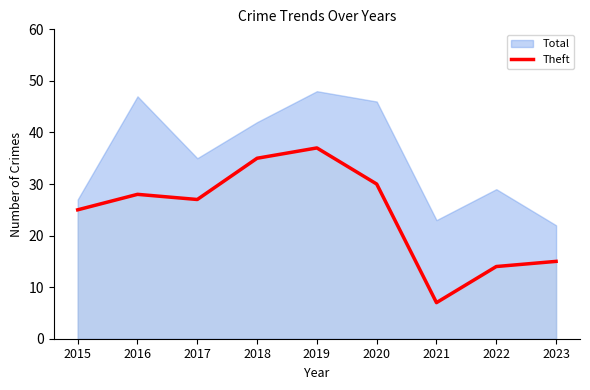

Reading left to right, what are all the values shown in this chart?

25	28	27	35	37	30	7	14	15